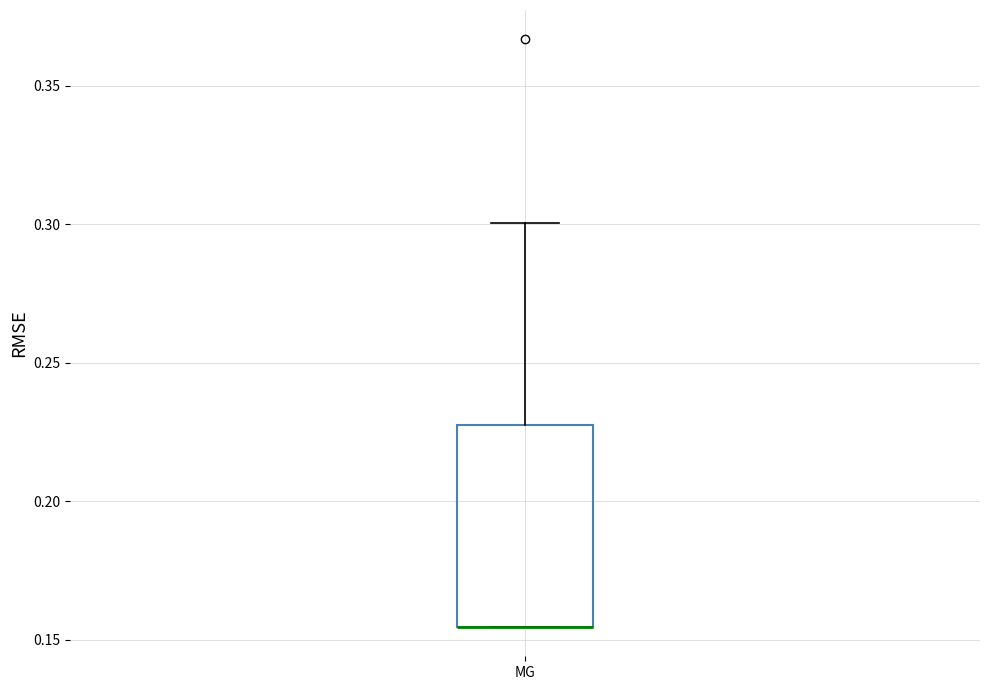

Where is the lower edge of the box for MG on the y-axis? The values are not printed on the chart, so give them approximately, as read against the axis.

0.155